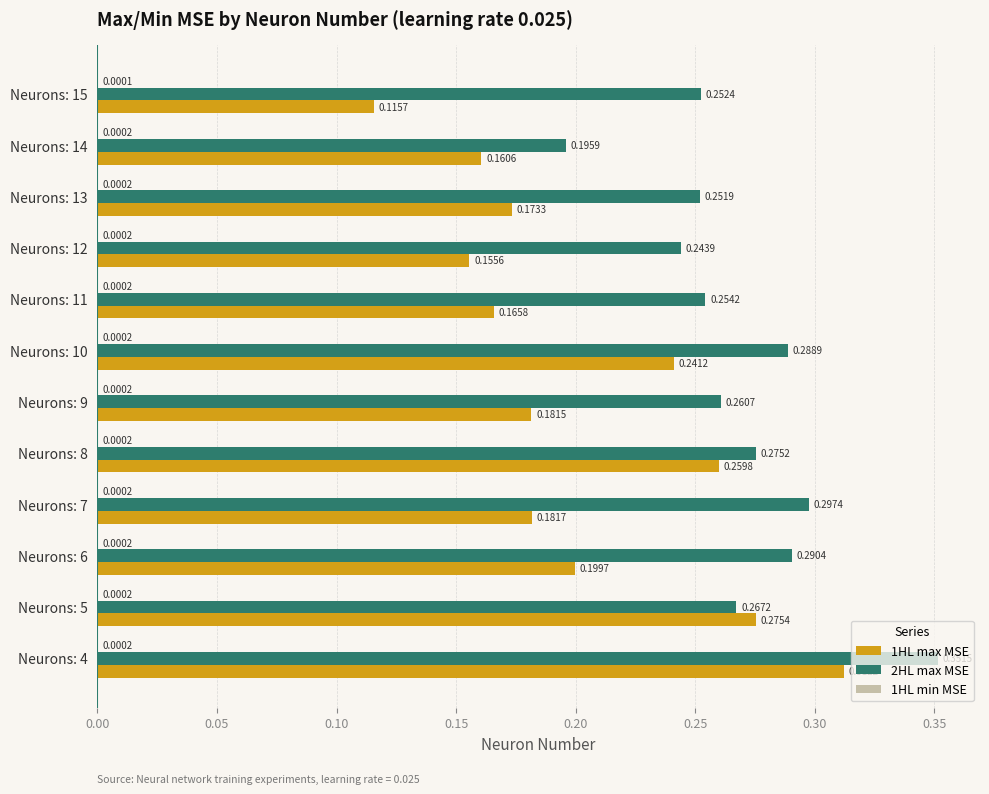

What is the sum of all 1HL max MSE values?

2.4